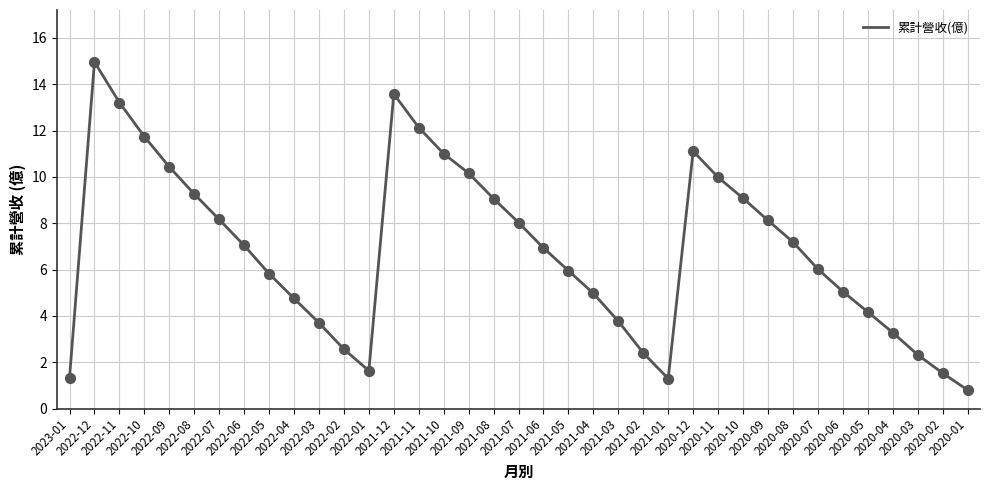

What is the change in value from 2021-04 to 2020-04?

-1.7